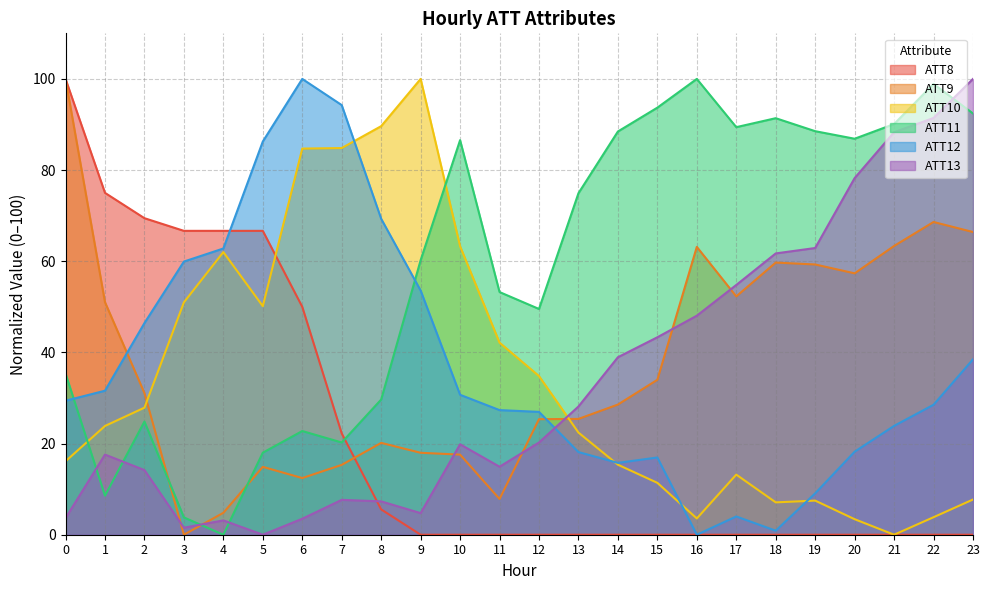

The value of ATT8 at 19 is 37.4. True or false?

False